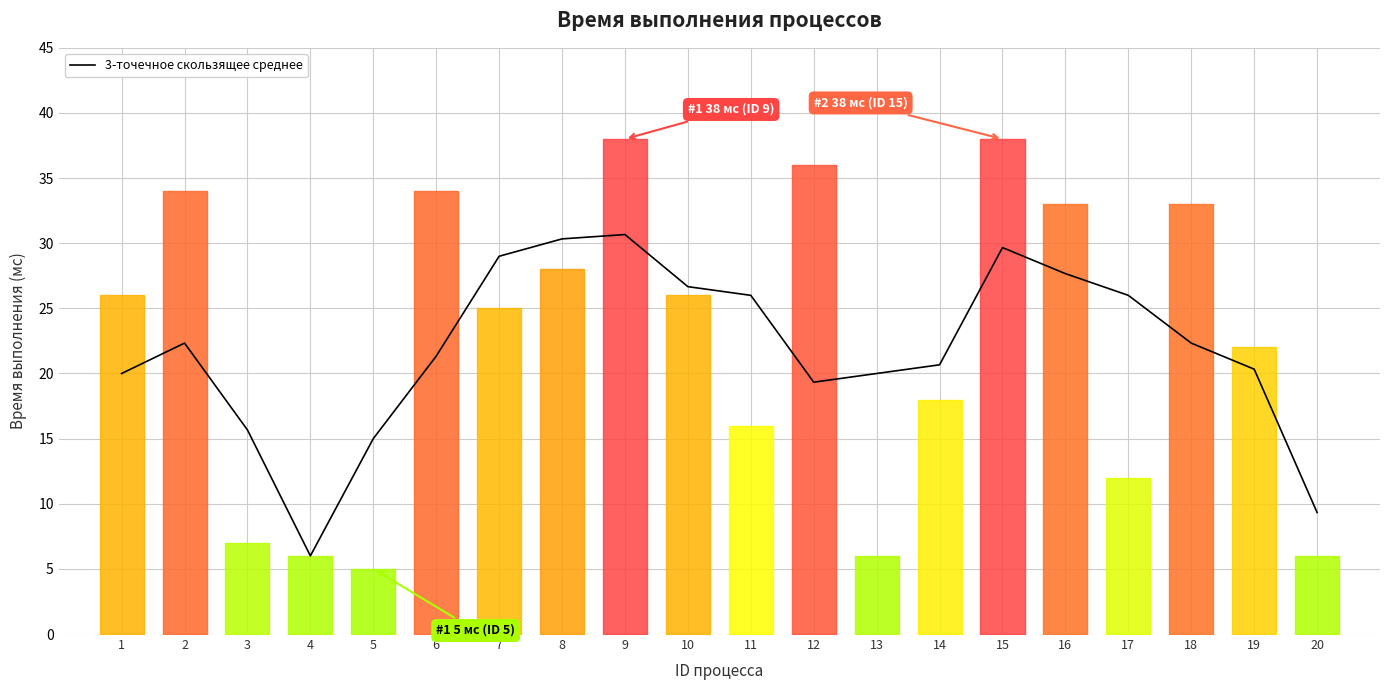

Count the number of data series in this chart.

1